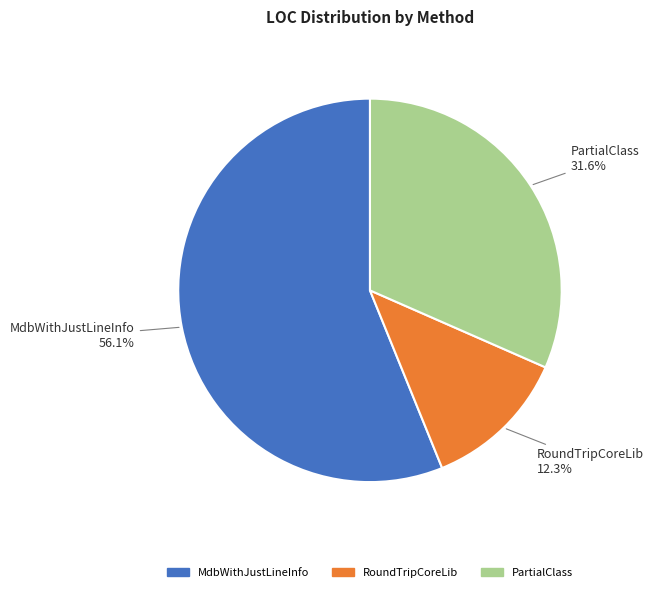

Which has a higher value, MdbWithJustLineInfo or RoundTripCoreLib?

MdbWithJustLineInfo